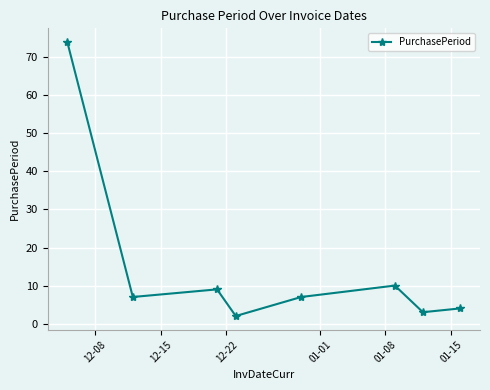

What is the greatest value displayed?

74